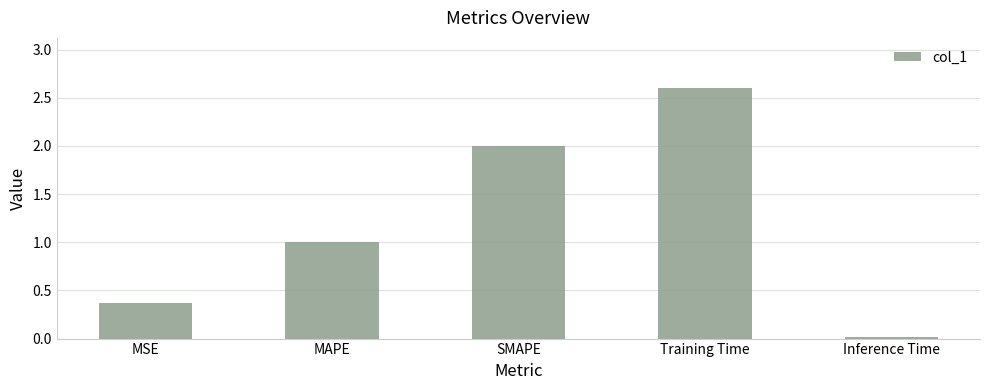

What is the sum of all values?

6.0